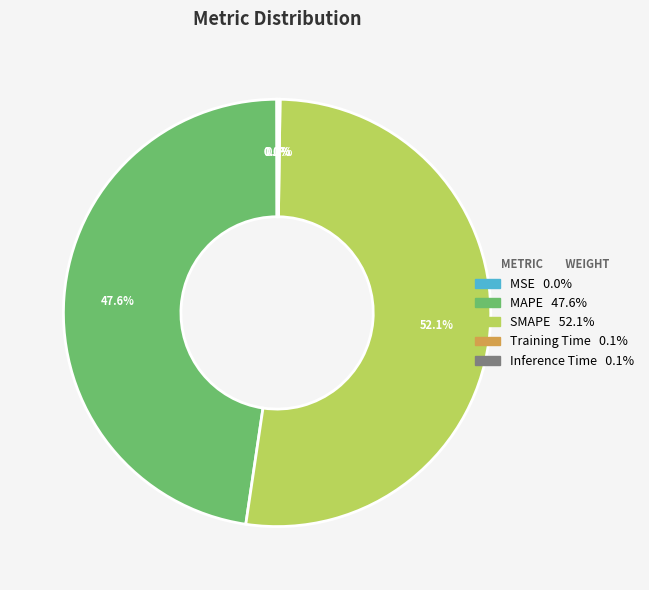

Approximately how many times larger is the value at SMAPE compared to MAPE?

1.1